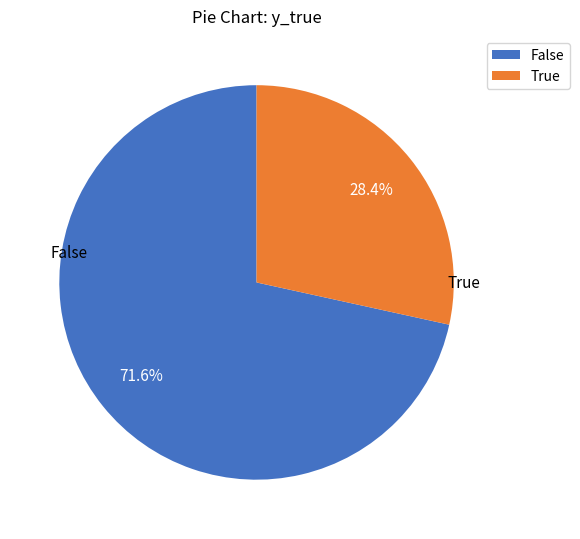

Which category has the smallest portion of the pie?

True